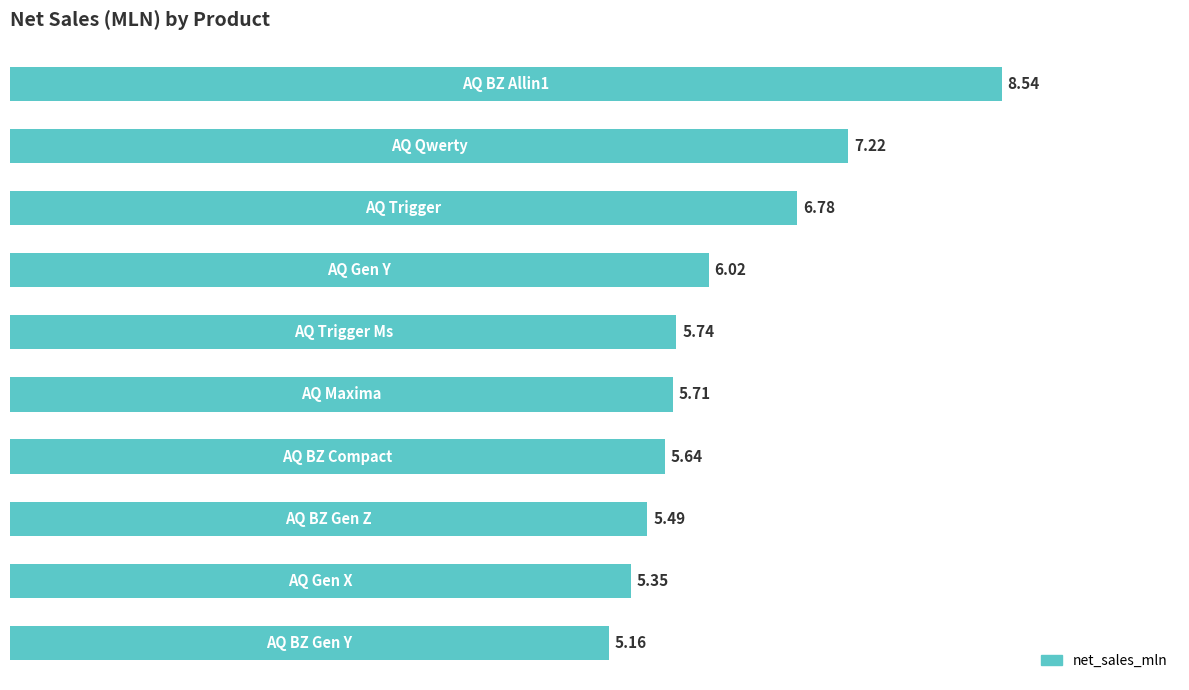

What is the average value?

6.2